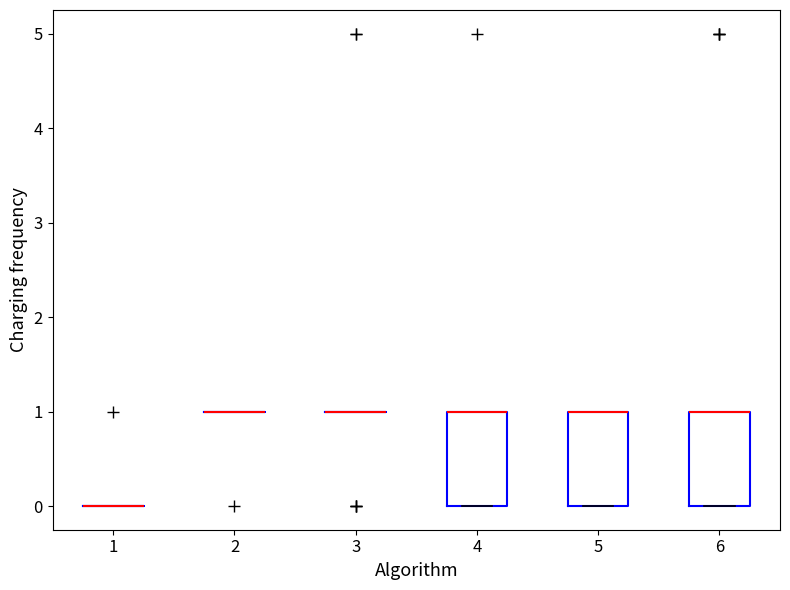

Reading left to right, transcribe this box plot: for each box, give where its median line is, the range the box spans, and where its two whiskers end, as read against the y-axis. The values are not printed on the chart, so give them approximately, as read against the axis.

1: box collapsed to a line at 0, whiskers 0 to 0
2: box collapsed to a line at 1, whiskers 1 to 1
3: box collapsed to a line at 1, whiskers 1 to 1
4: median 1 (drawn on the box's upper edge), box 0 to 1, whiskers 0 to 1
5: median 1 (drawn on the box's upper edge), box 0 to 1, whiskers 0 to 1
6: median 1 (drawn on the box's upper edge), box 0 to 1, whiskers 0 to 1